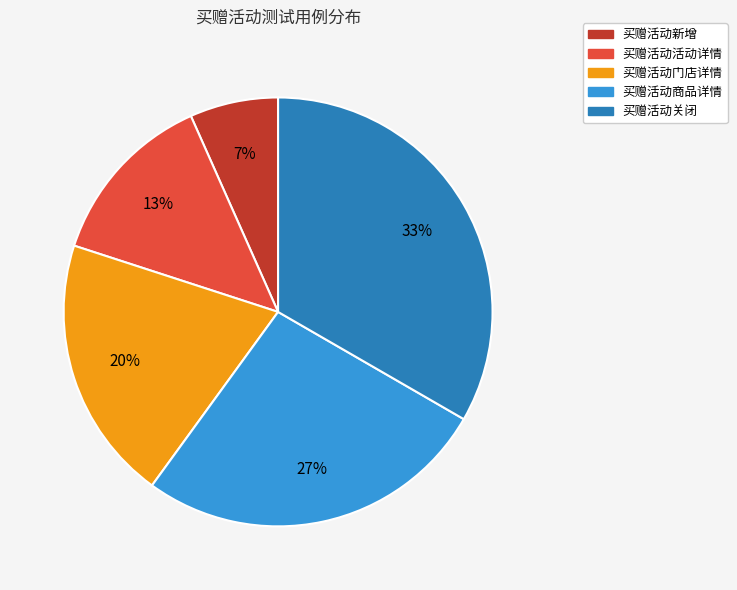

Between 买赠活动新增 and 买赠活动门店详情, which is larger?

买赠活动门店详情